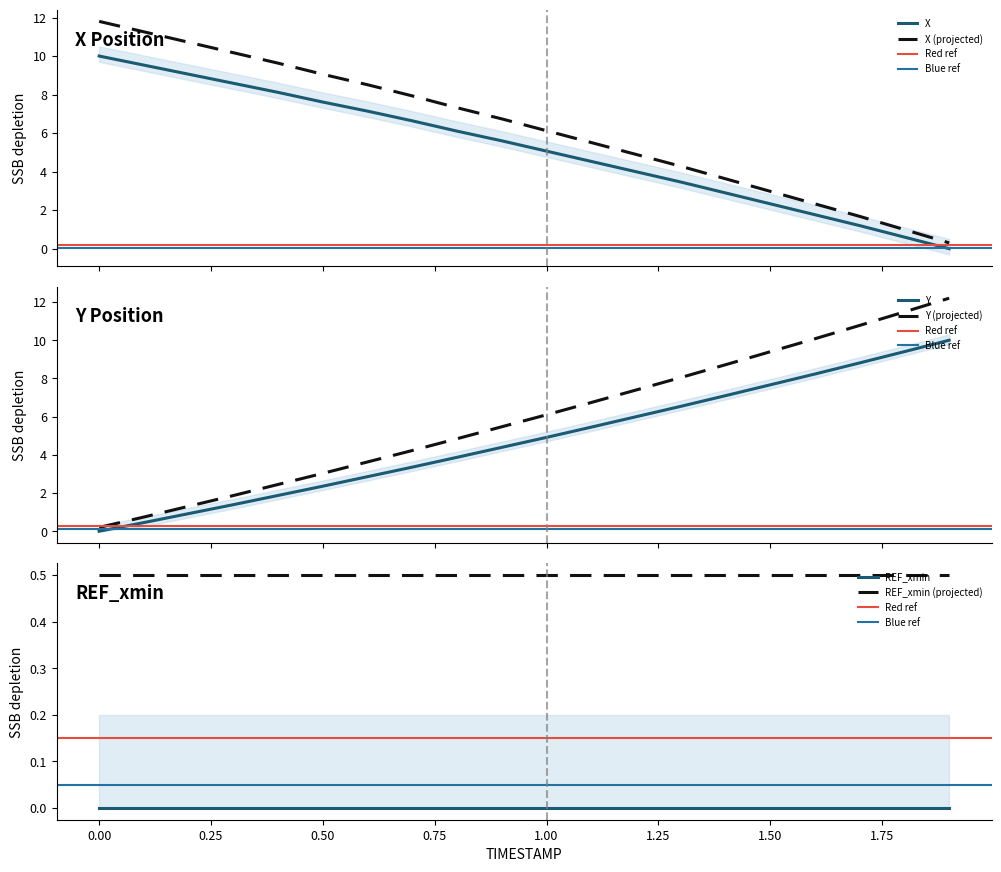

What is the average value of the X series?

5.2